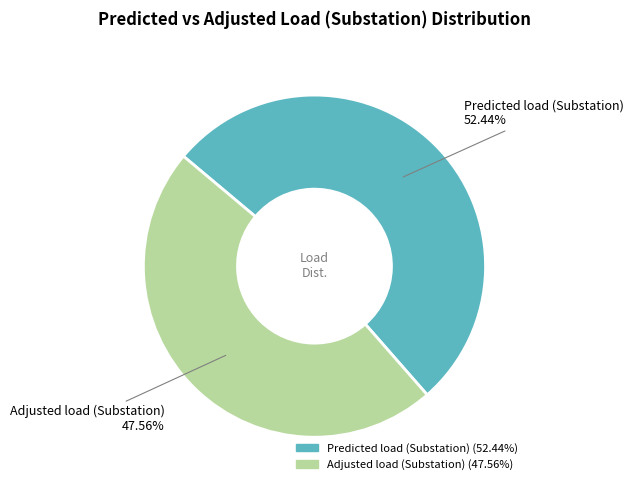

How many slices are in this pie chart?

2